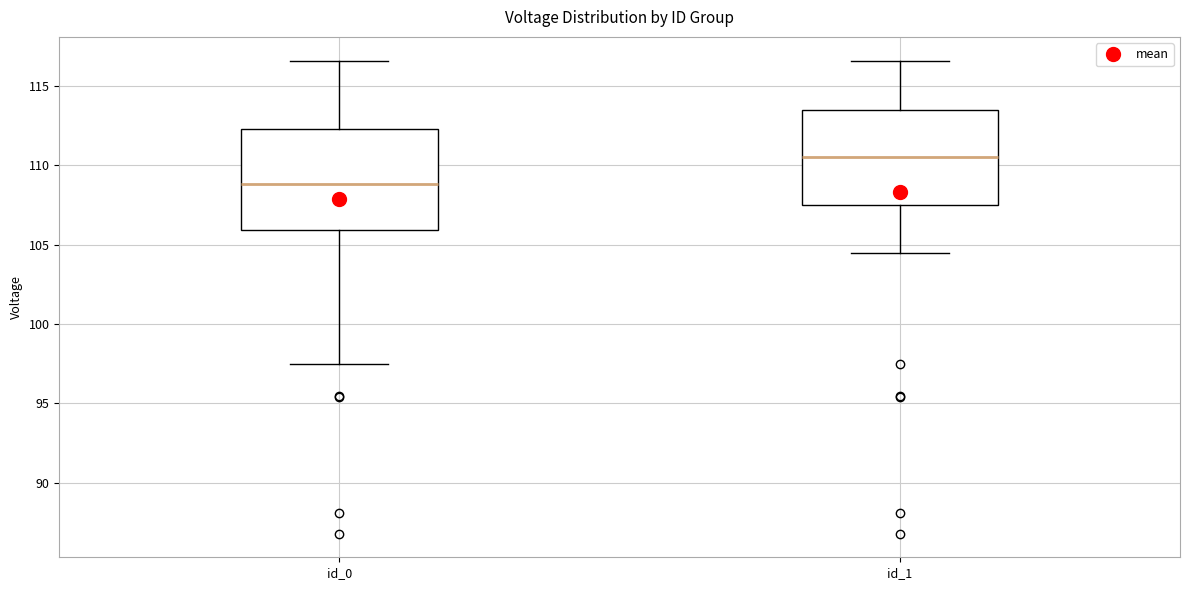

Reading left to right, read every box against the y-axis: the position of its median line, the range the box covers, and the ends of its whiskers. The values are not printed on the chart, so give them approximately, as read against the axis.

id_0: median 109.0, box 106.0 to 112.5, whiskers 97.5 to 116.5
id_1: median 110.5, box 107.5 to 113.5, whiskers 104.5 to 116.5